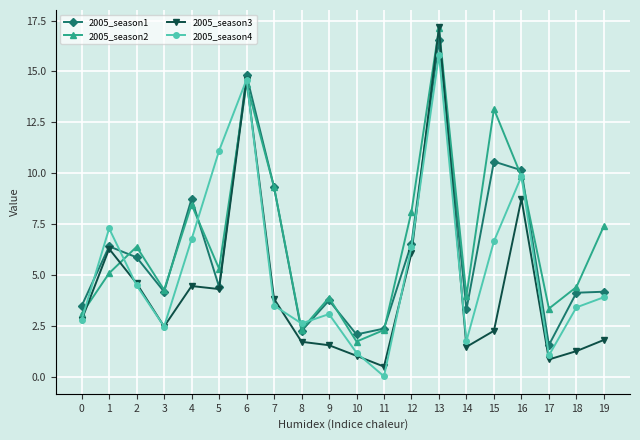

The 2005_season4 series shows 6.4 at 12. True or false?

True